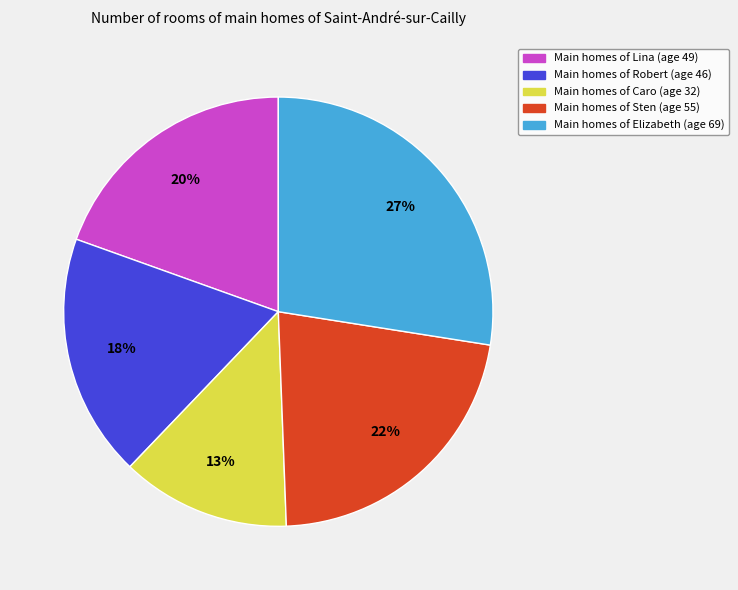

Is there a majority slice in this chart?

No